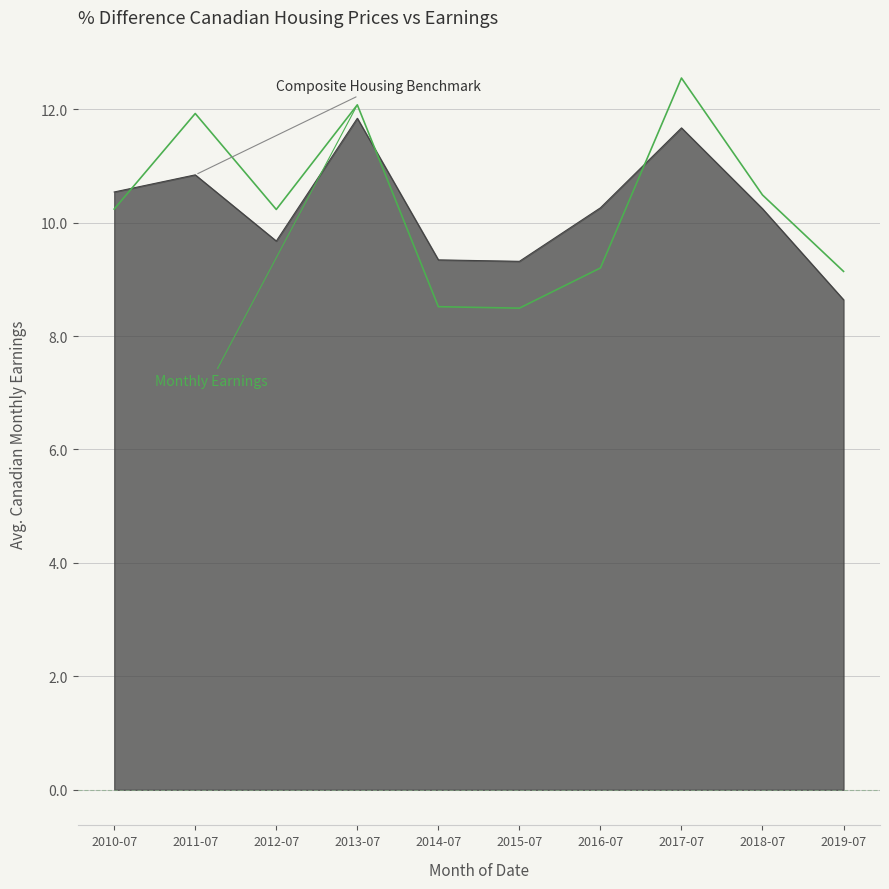

What is the maximum value shown in the chart?

12.5